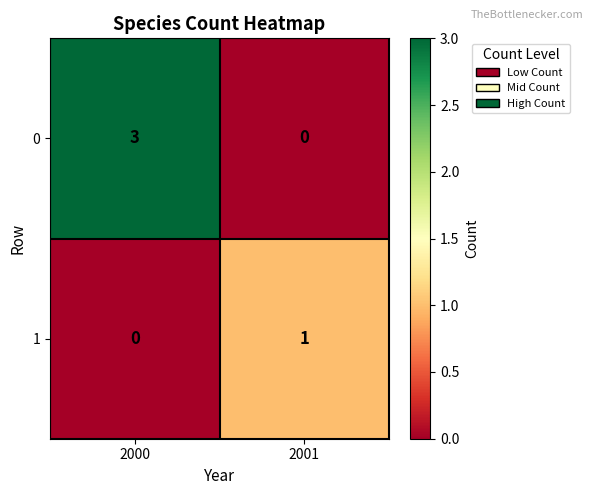

What is the total value across all series at 2001?

1